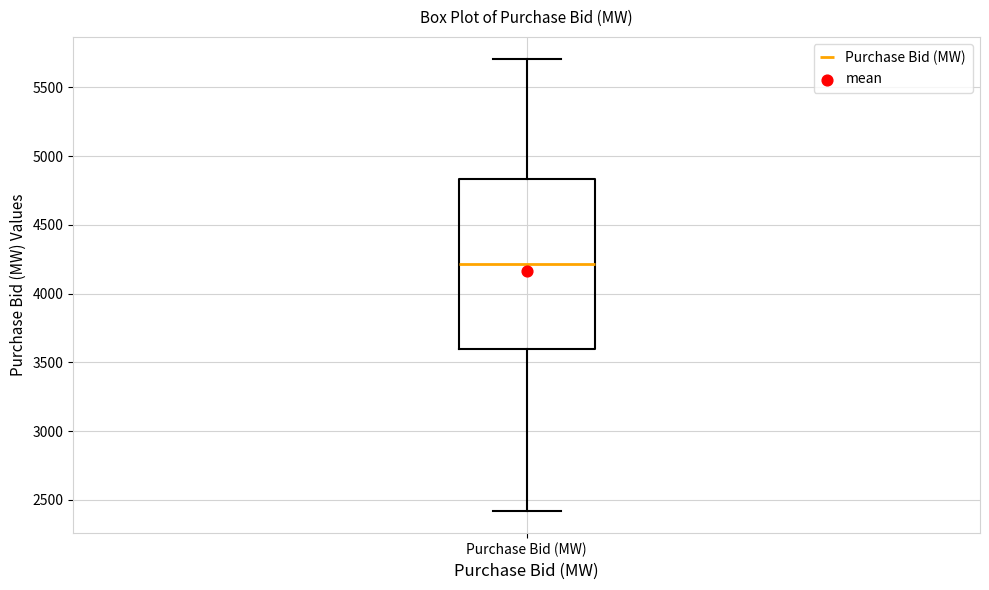

Where does the median line of the box for Purchase Bid (MW) sit on the y-axis? The values are not printed on the chart, so give them approximately, as read against the axis.

4200